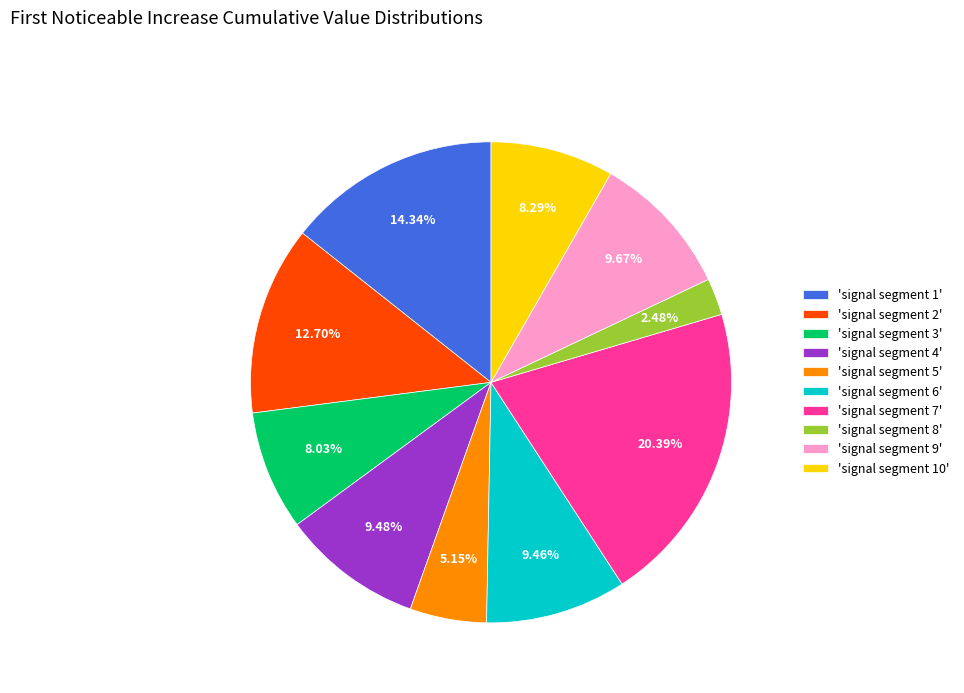

Is there any slice that represents more than half of the pie?

No